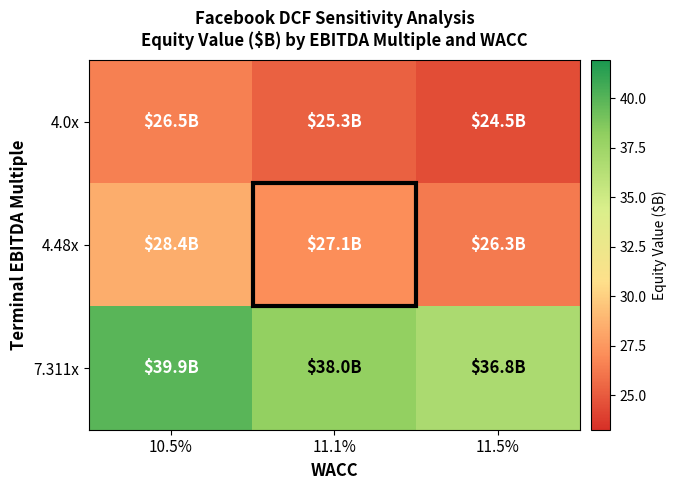

Which series has the widest spread of values?

7.311x